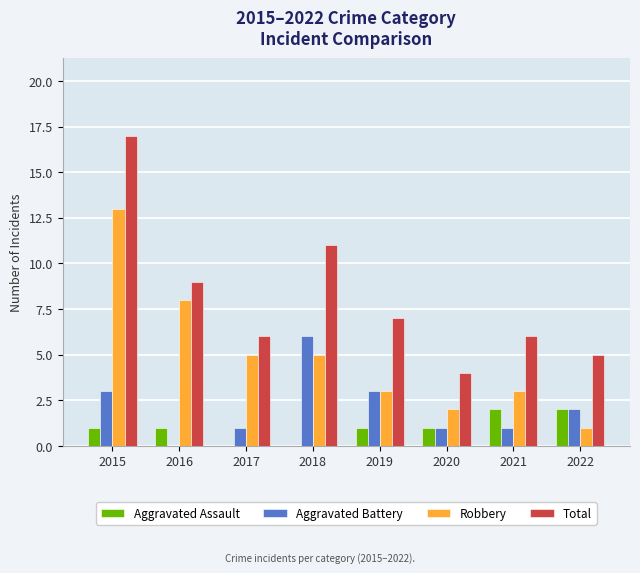

True or false: Total has a value of 6 at 2021.

True